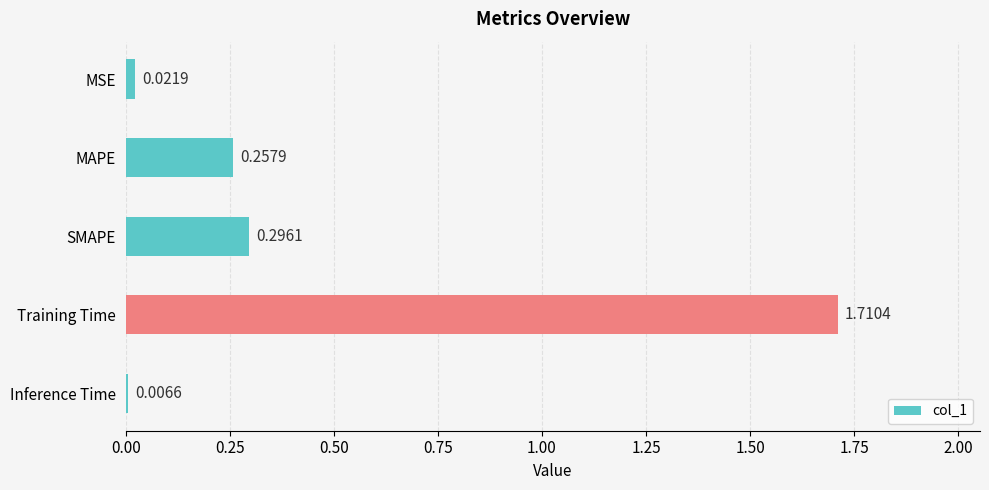

Between SMAPE and MAPE, which is larger?

SMAPE